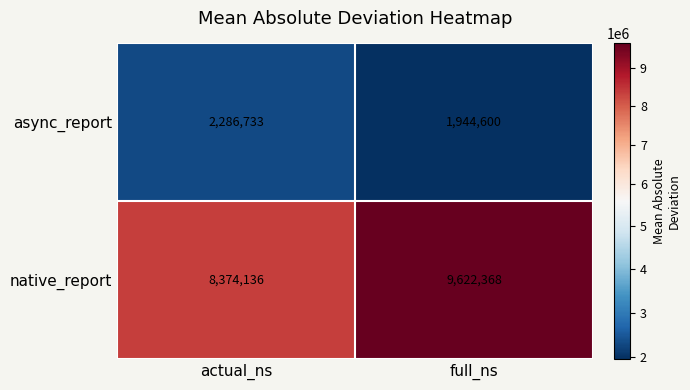

At which category is the sum across all series the highest?

full_ns